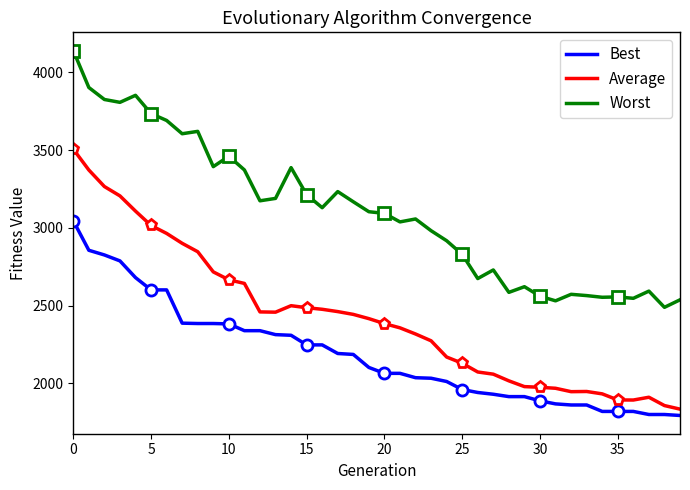

Reading right to left, transcribe all the data shown in this chart.

Best: 1792.6	1798.9	1798.9	1818.7	1818.7	1818.7	1860.1	1860.1	1867.2	1886.7	1913.9	1913.9	1929.2	1940.5	1959.7	2011.3	2032.2	2035.7	2063.7	2063.7	2101.7	2185.5	2191.5	2246.8	2246.8	2308.7	2312.9	2338.3	2338.3	2381.9	2384.4	2384.4	2386.7	2600.8	2600.8	2679.9	2787.4	2825.7	2855.8	3045.6
Average: 1833.4	1856.4	1909.9	1892.0	1892.6	1931.7	1947.0	1945.8	1967.6	1974.1	1978.3	2015.5	2058.4	2072.5	2128.7	2168.7	2273.2	2317.0	2356.6	2383.7	2415.8	2443.1	2461.1	2476.0	2486.2	2499.1	2457.4	2459.1	2642.4	2665.7	2716.7	2846.4	2900.5	2964.3	3015.3	3107.8	3205.8	3265.9	3372.5	3506.5
Worst: 2536.9	2488.6	2592.9	2546.6	2555.6	2553.3	2564.1	2572.4	2530.4	2560.0	2621.4	2584.9	2729.1	2673.8	2829.6	2917.1	2981.7	3057.2	3038.4	3093.2	3103.9	3167.9	3233.4	3129.8	3213.3	3387.7	3189.6	3174.2	3372.7	3461.0	3394.0	3621.0	3605.8	3691.2	3735.4	3853.0	3807.8	3826.2	3903.3	4140.9